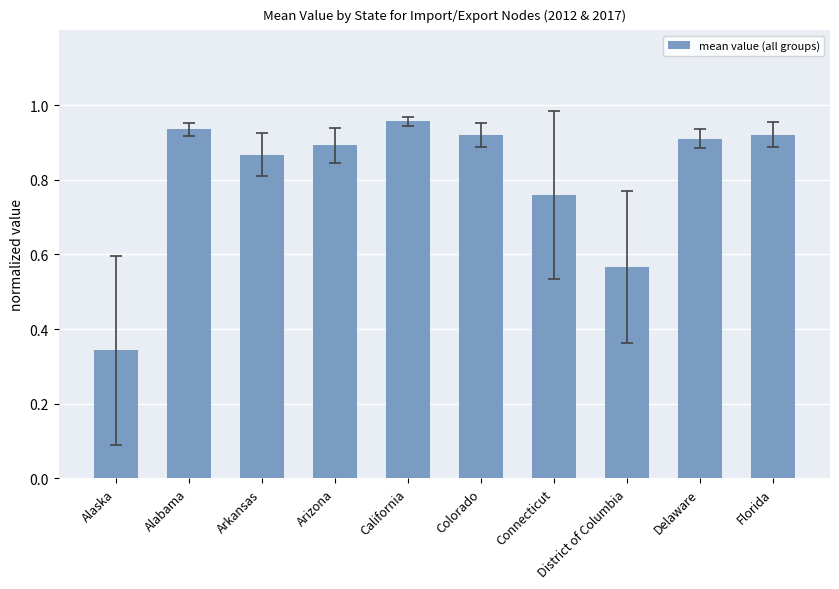

Does the chart contain stacked bars?

No